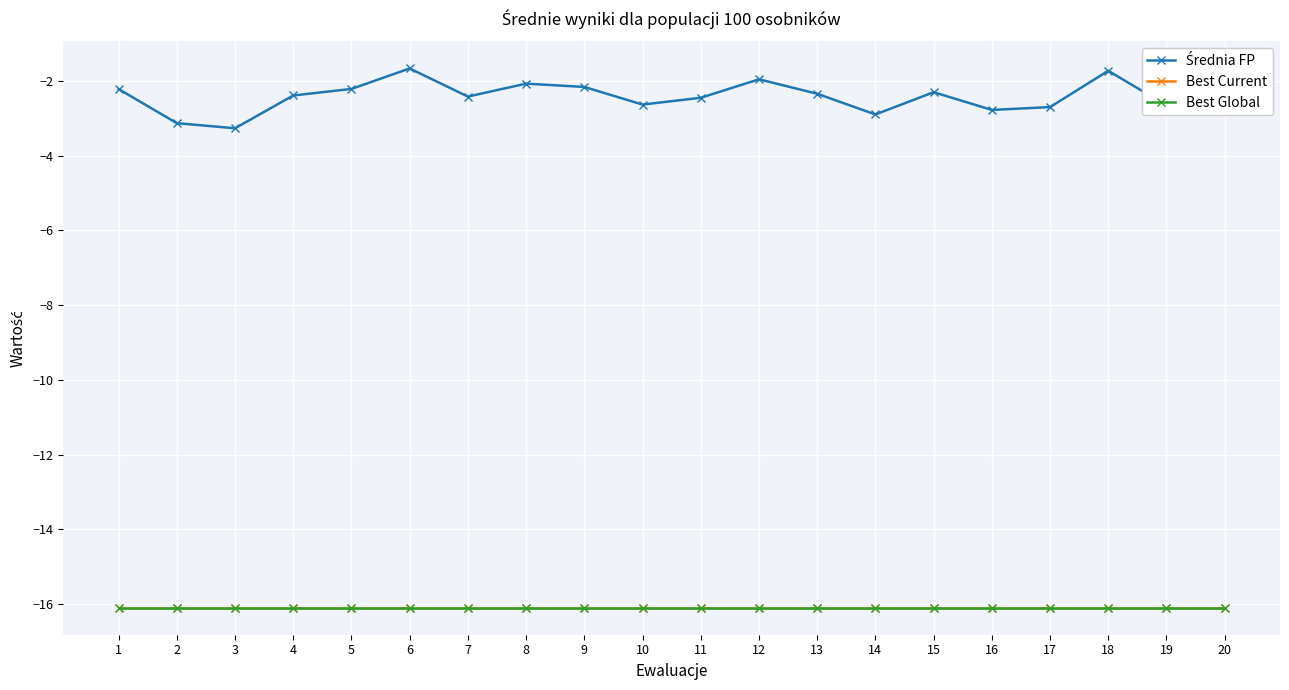

How many lines are shown in the chart?

3